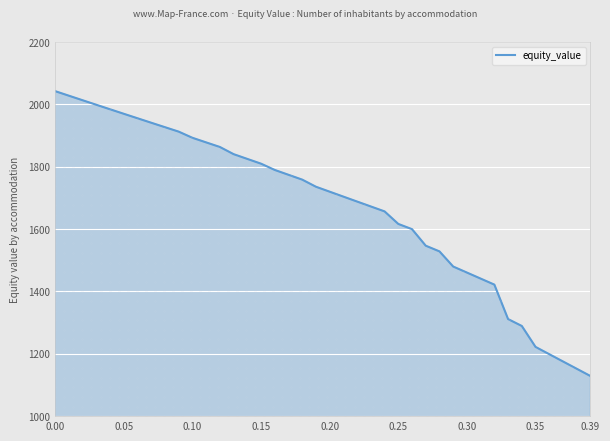

What is the minimum value shown in the chart?

1128.7